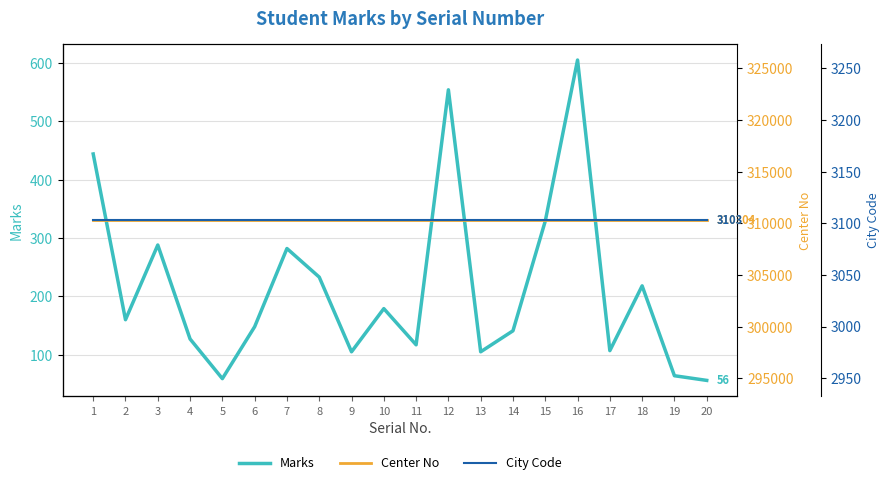

What is the difference between the second highest and second lowest values in the Marks series?

495